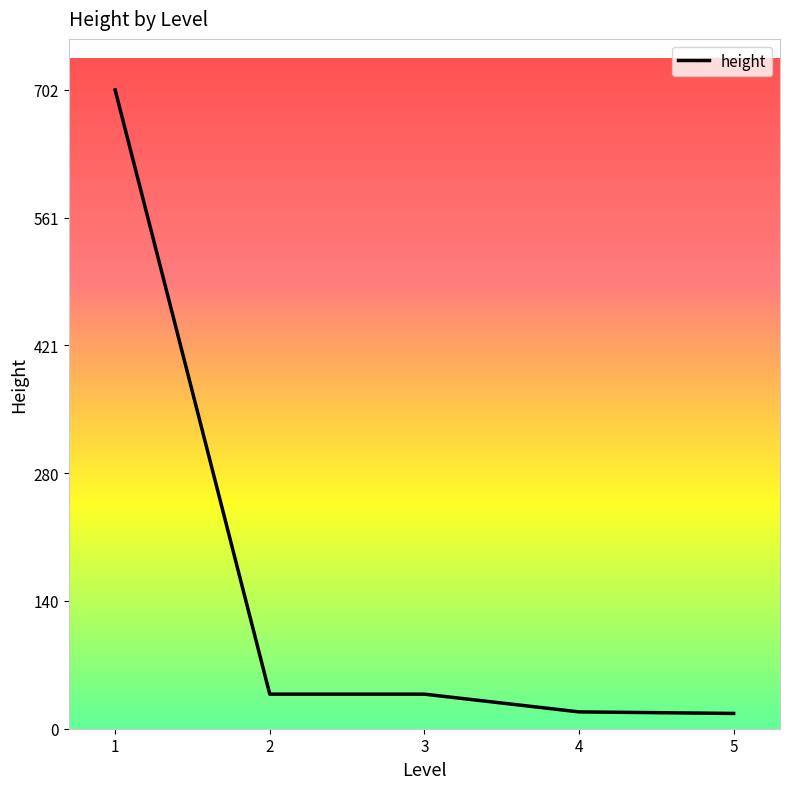

Is it true that the value at 2 is 38.0?

True